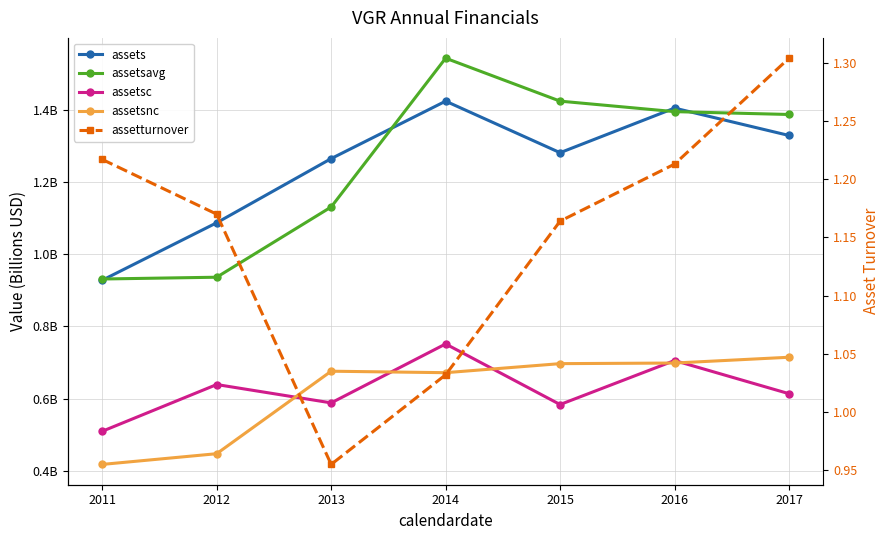

At which category does assetturnover reach its first local valley?

2013